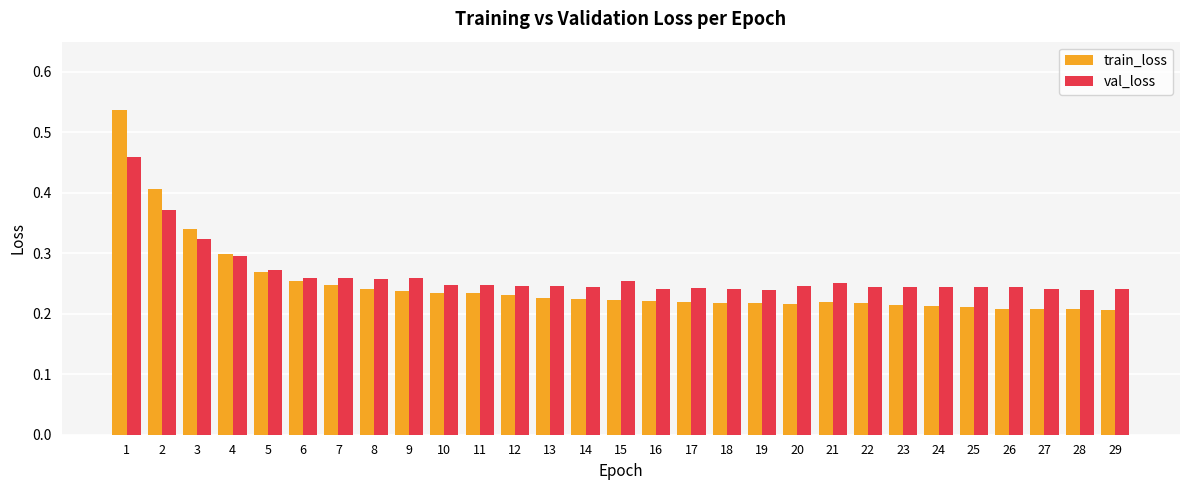

What is the sum of the val_loss values at 7 and 3?

0.6